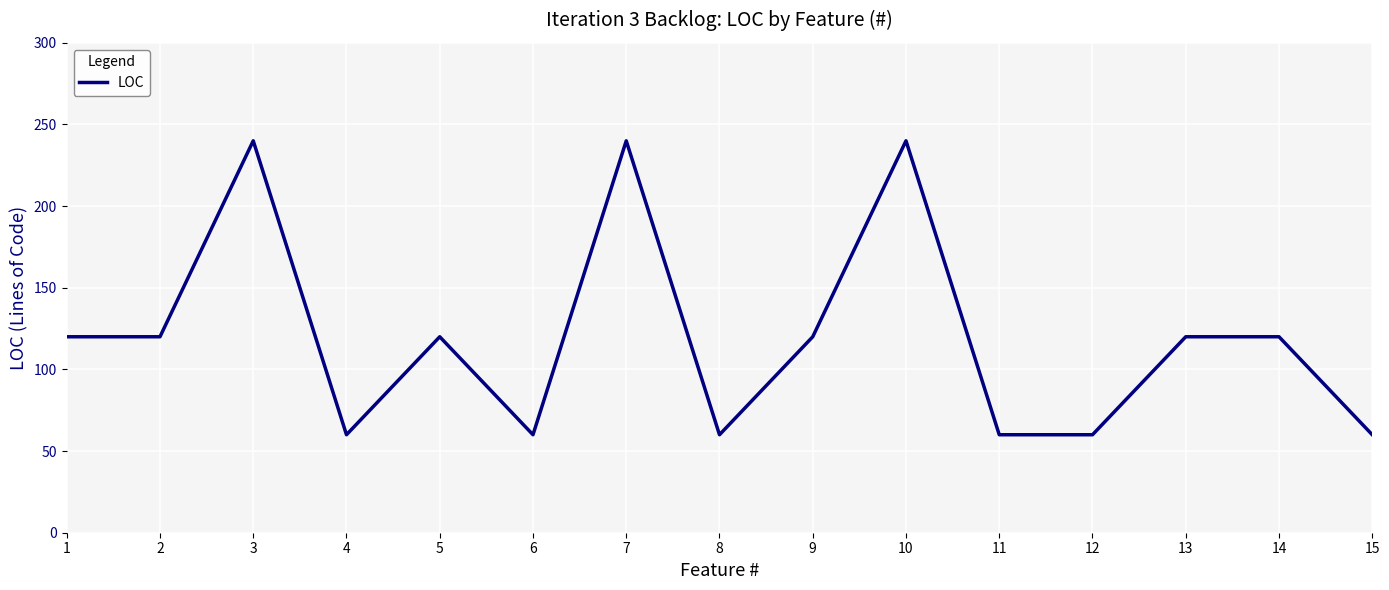

How many categories are shown in the chart?

15